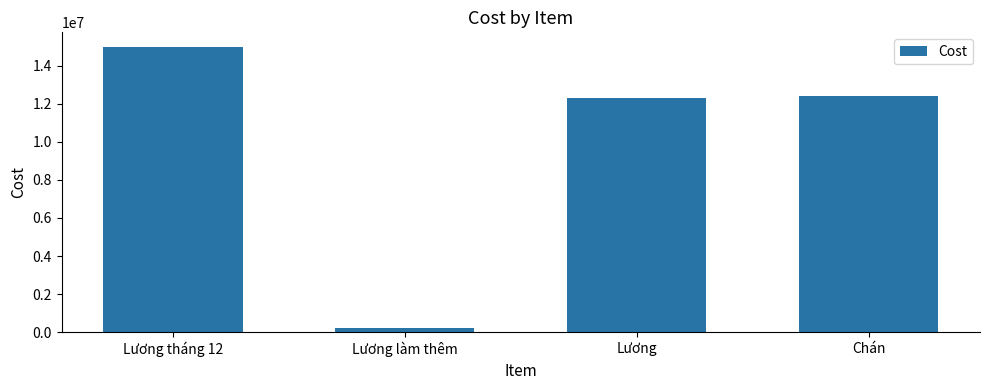

Reading left to right, what are all the values shown in this chart?

Lương tháng 12=15000000	Lương làm thêm=200000	Lương=12300000	Chán=12382989